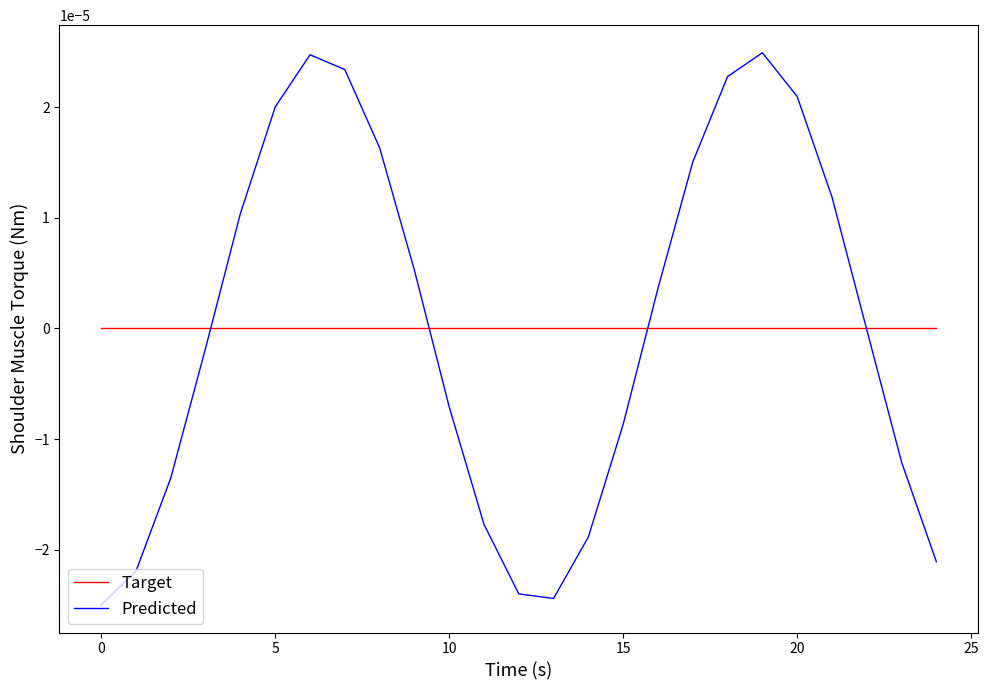

Rank the series by their maximum value, from highest to lowest.

Predicted, Target